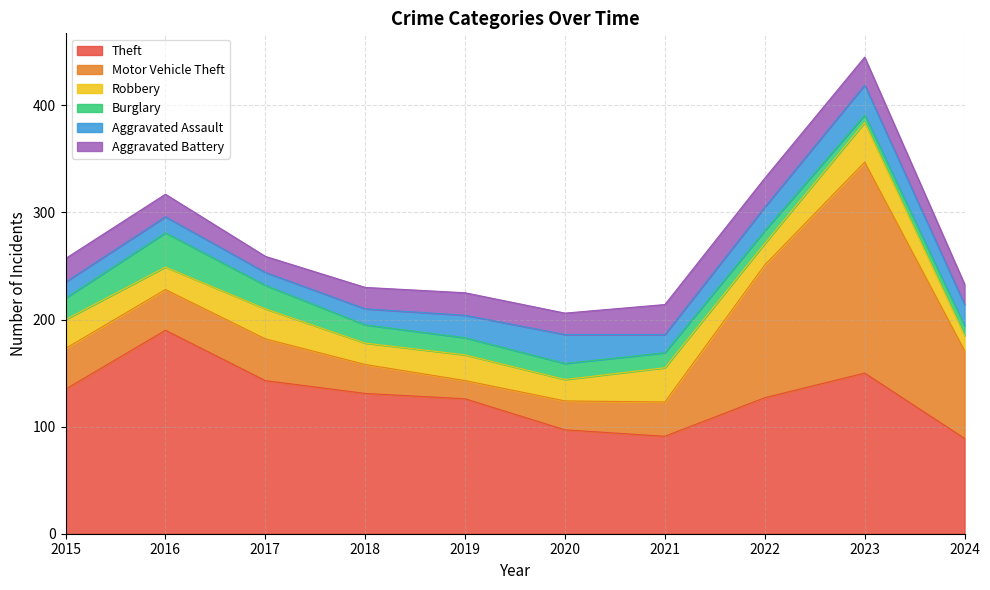

What is the smallest value displayed?

7